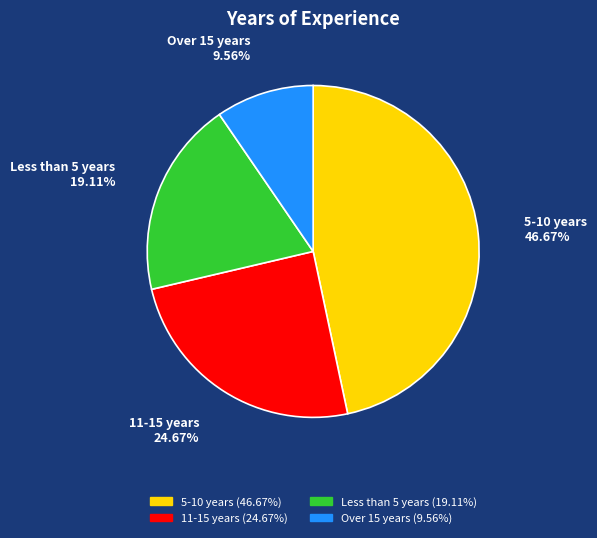

Combined, what portion of the pie is Over 15 years and 5-10 years?

56.2%